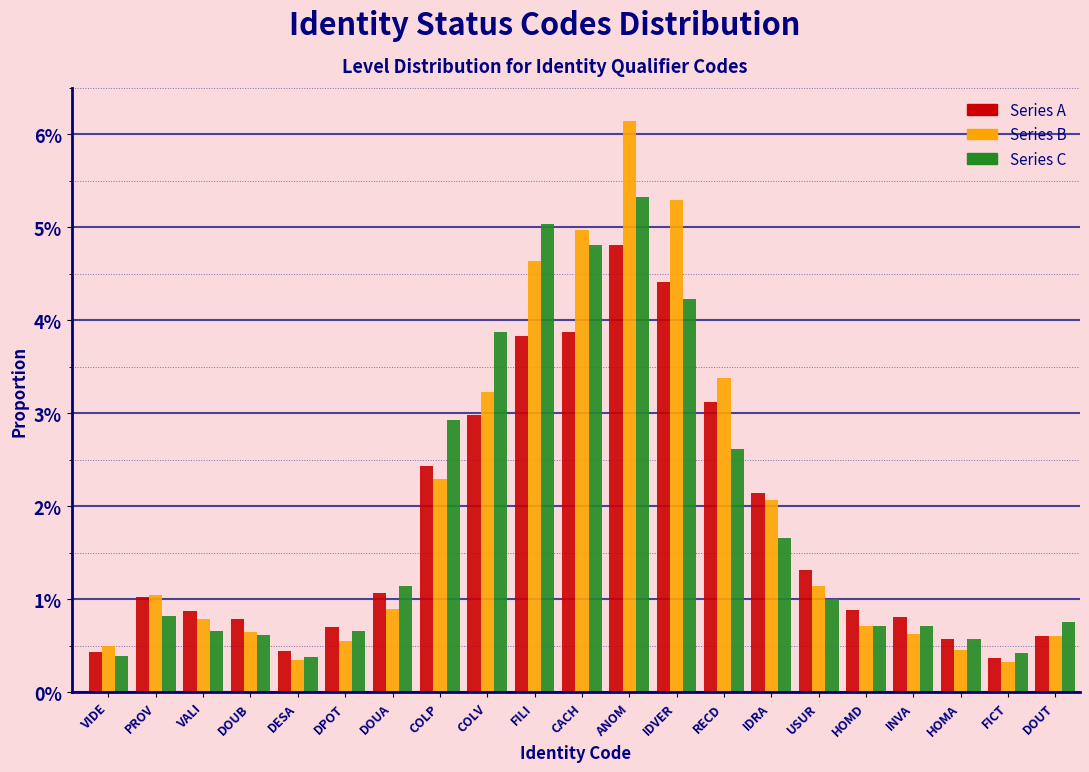

What are all the series names shown in the legend?

Series A, Series B, Series C